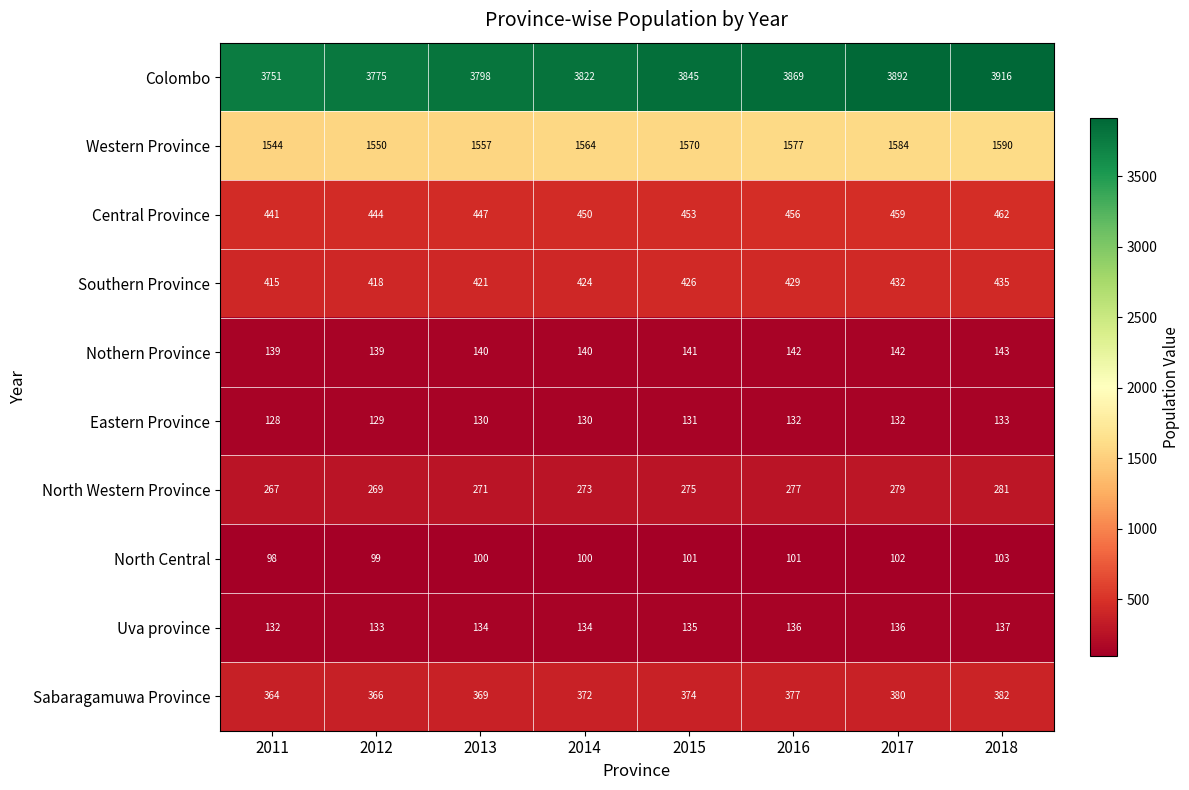

What is the sum of the Nothern Province values at 2012 and 2016?

281